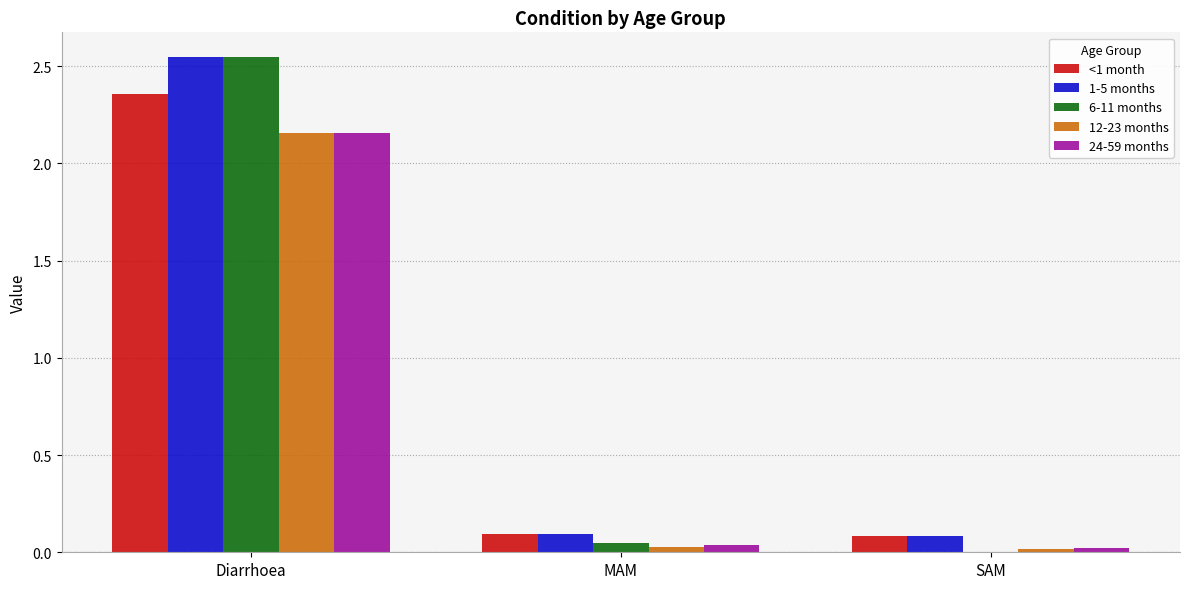

At which label does 12-23 months reach its peak?

Diarrhoea